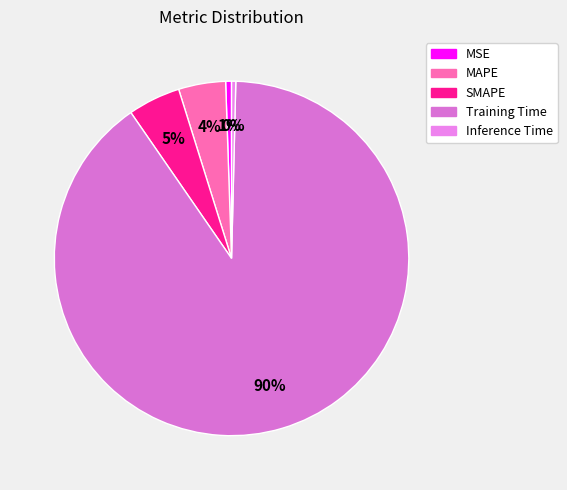

How many slices are in this pie chart?

5